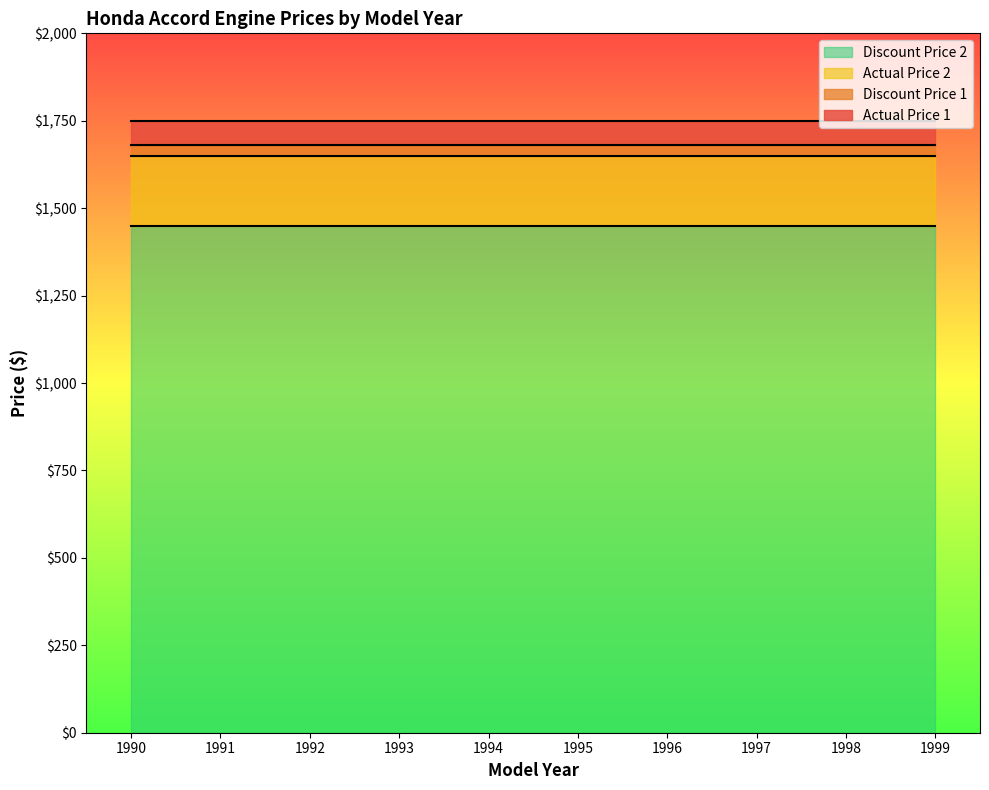

At how many categories does at least one series exceed 1579?

10